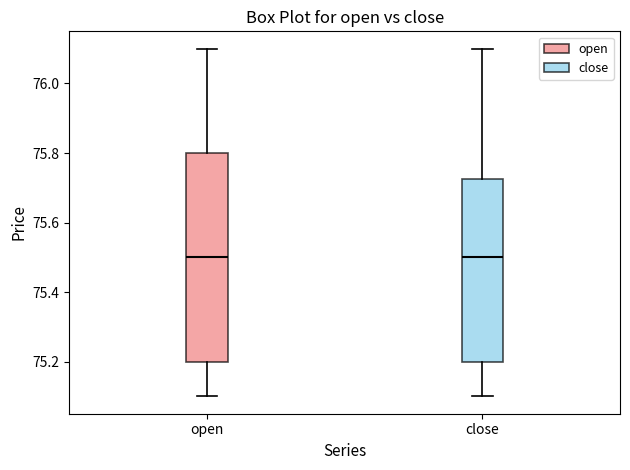

Reading left to right, read every box against the y-axis: the position of its median line, the range the box covers, and the ends of its whiskers. The values are not printed on the chart, so give them approximately, as read against the axis.

open: median 75.50, box 75.20 to 75.80, whiskers 75.10 to 76.10
close: median 75.50, box 75.20 to 75.72, whiskers 75.10 to 76.10